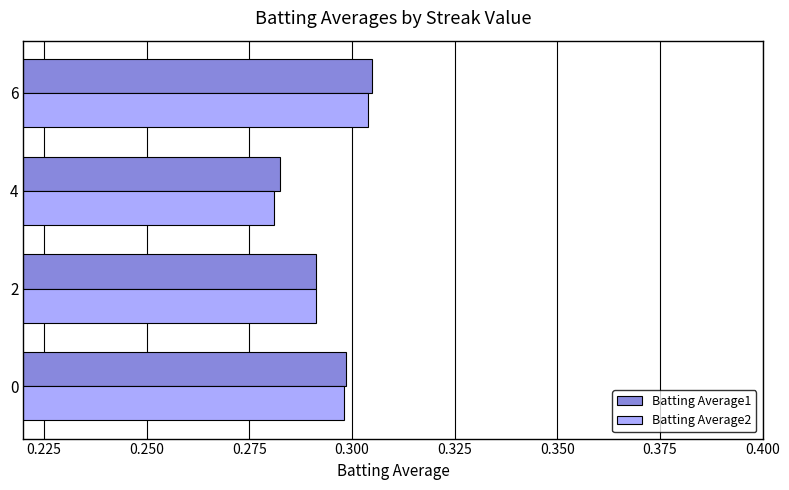

Rank the categories by Batting Average2 value from highest to lowest.

6, 0, 2, 4